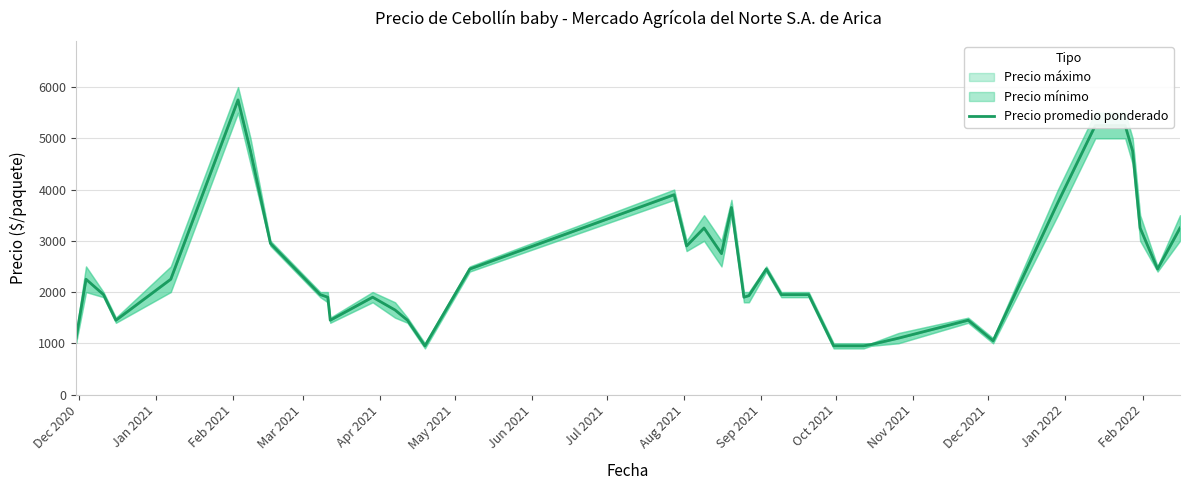

The value at Jan 2021 is 2250. True or false?

True